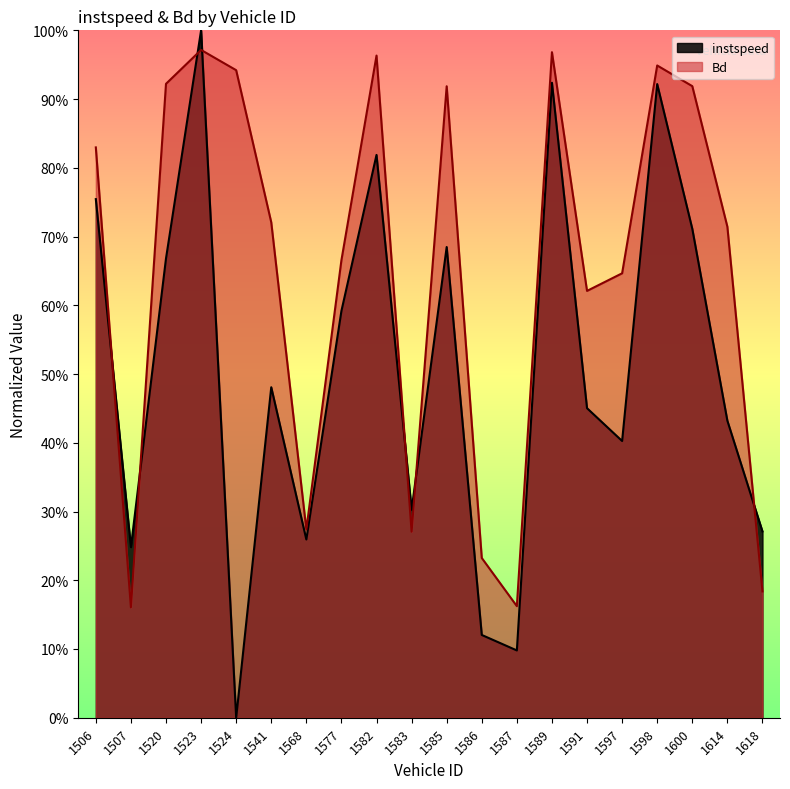

List the series in order of their peak value, highest first.

instspeed, Bd